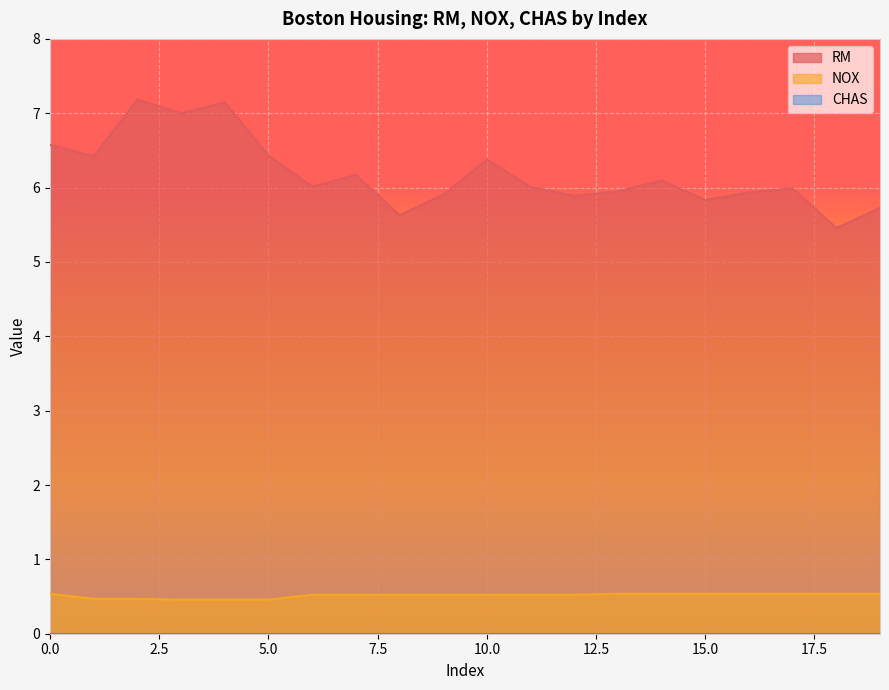

Does the chart display data point markers on the line(s)?

No